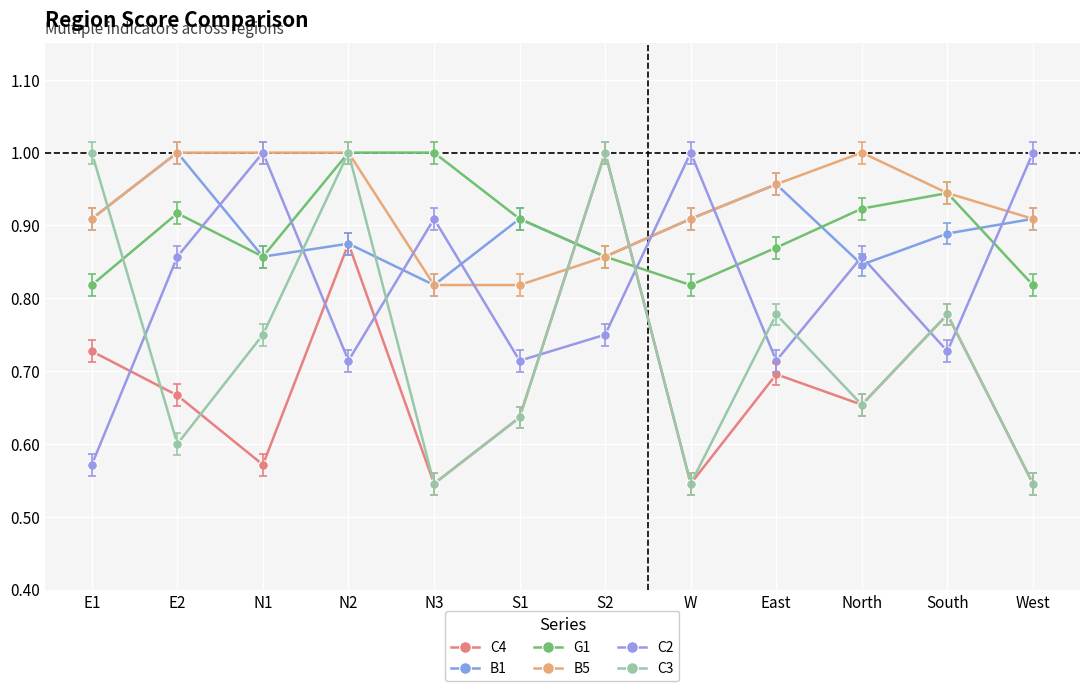

Is this an area chart (filled region under the line)?

No